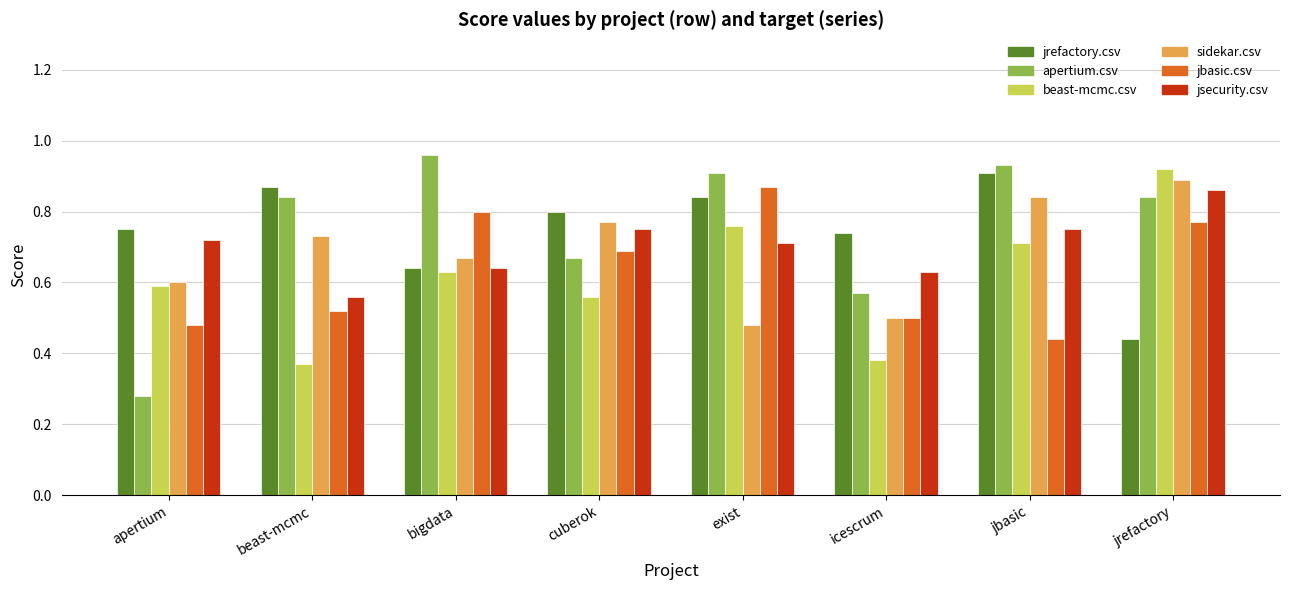

Is the value of apertium.csv at beast-mcmc greater than the value of sidekar.csv at beast-mcmc?

Yes